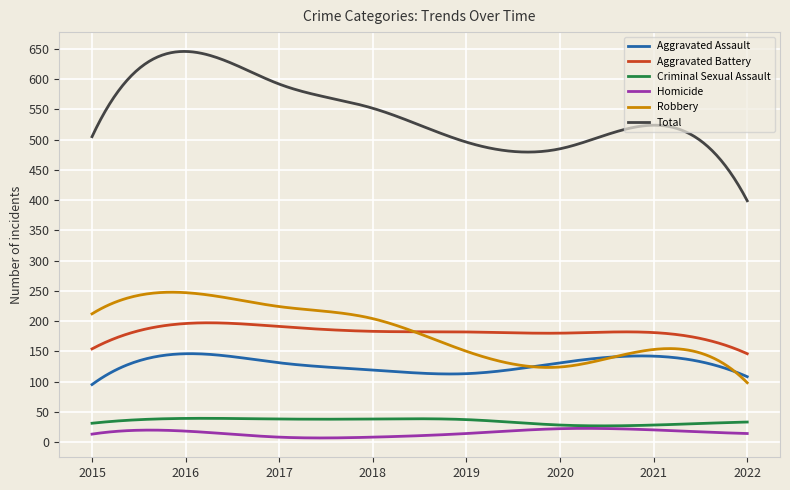

True or false: Robbery and Homicide cross at least once.

False